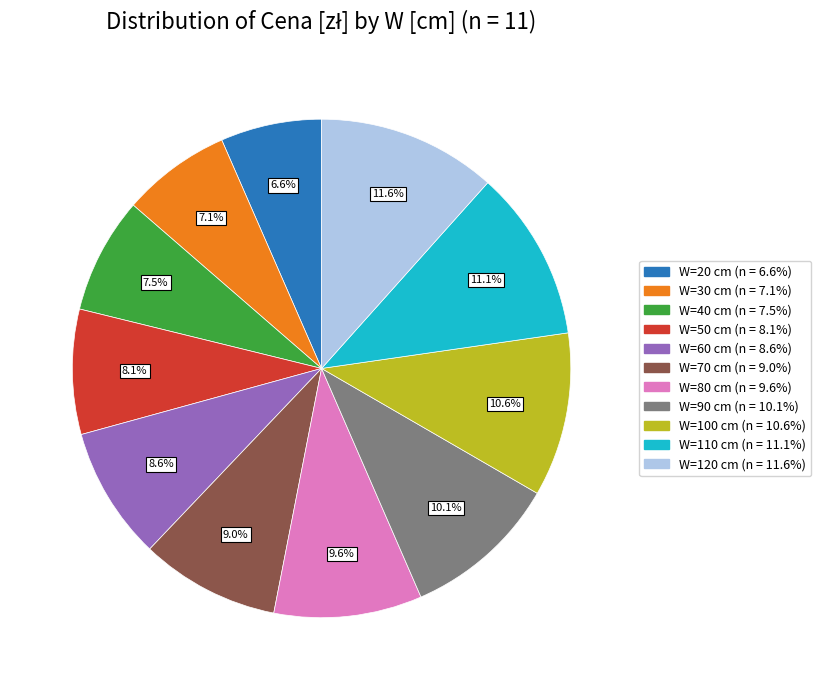

Is there a majority slice in this chart?

No